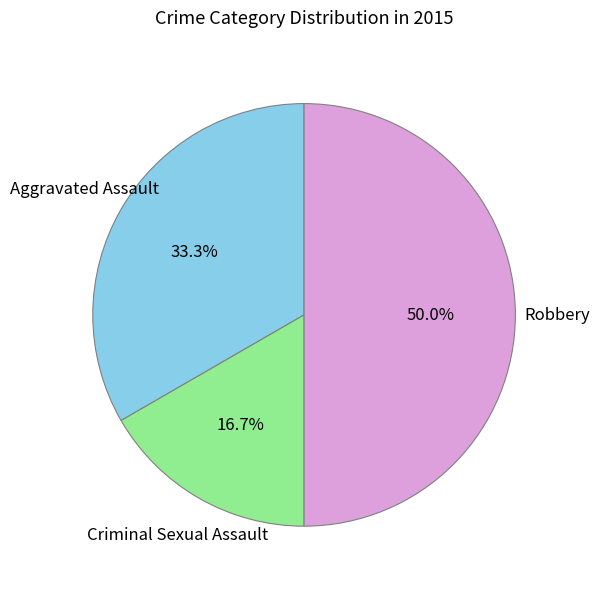

Which slice is the largest?

Robbery